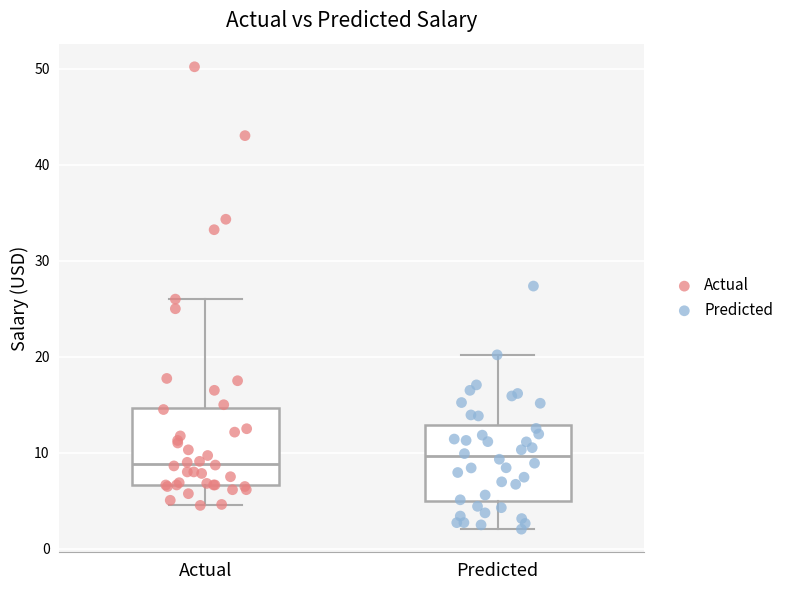

Reading left to right, transcribe this box plot: for each box, give where its median line is, the range the box spans, and where its two whiskers end, as read against the y-axis. The values are not printed on the chart, so give them approximately, as read against the axis.

Actual: median 9, box 7 to 15, whiskers 5 to 26
Predicted: median 10, box 5 to 13, whiskers 2 to 20